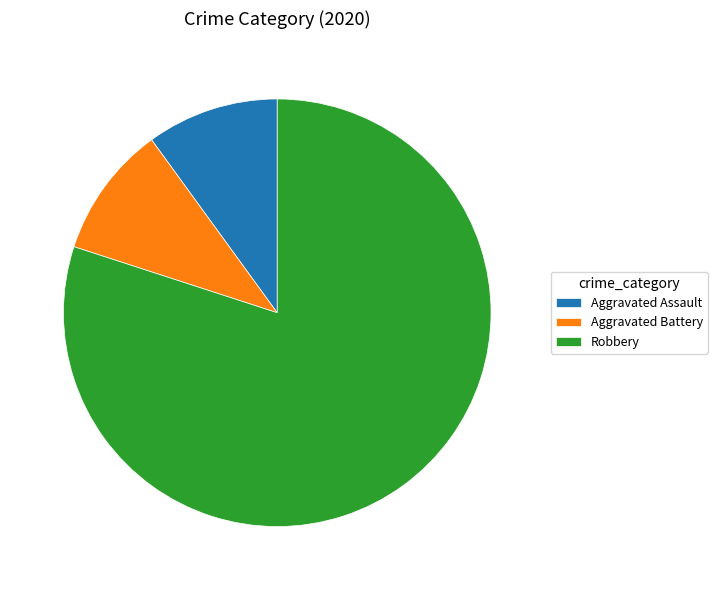

Is the sum of Aggravated Battery and Aggravated Assault greater than half?

No